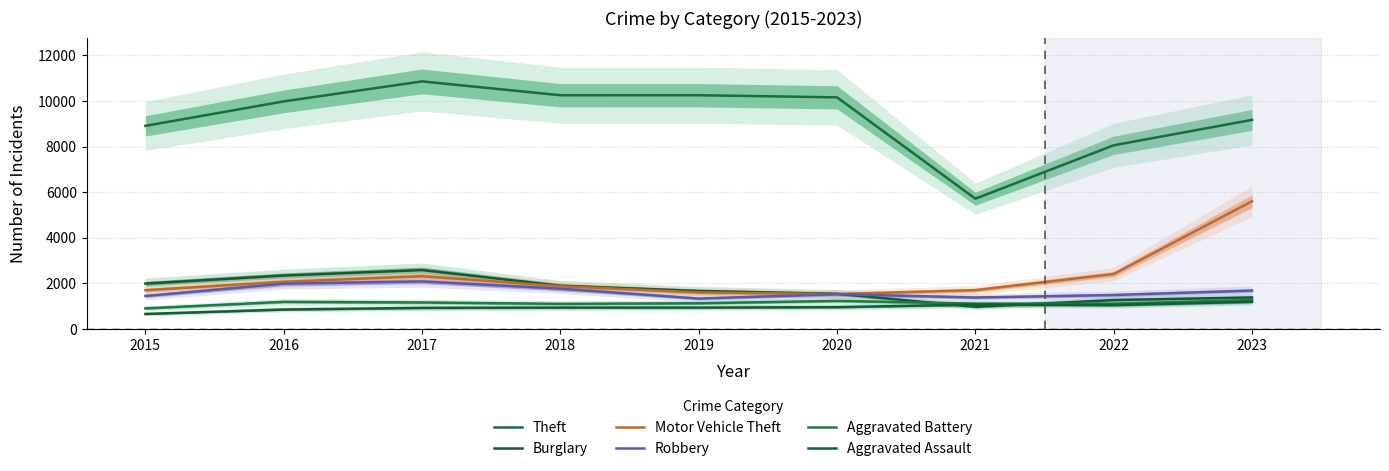

What is the difference between the second highest and second lowest values in the Aggravated Battery series?

131